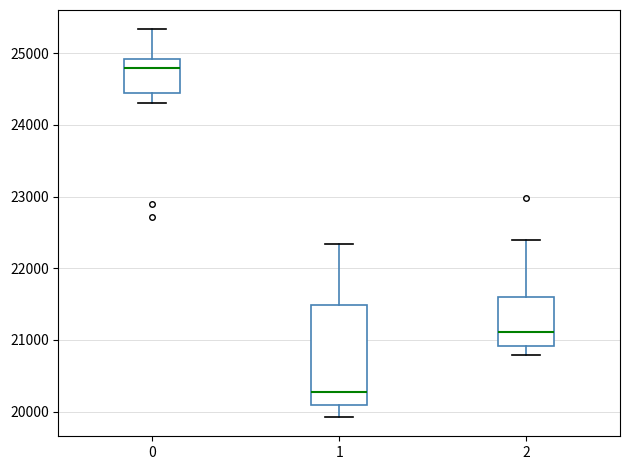

Comparing the boxes themselves (not the whiskers), which one is the tallest?

1